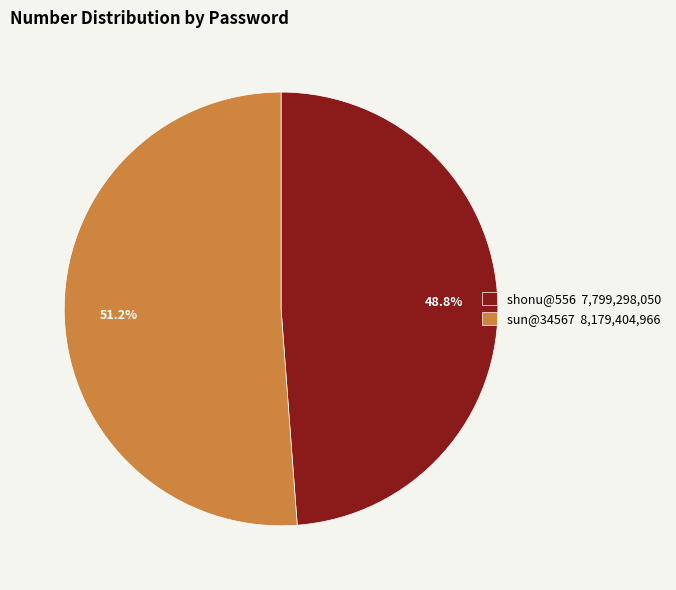

True or false: sun@34567 accounts for 51% of the total.

True